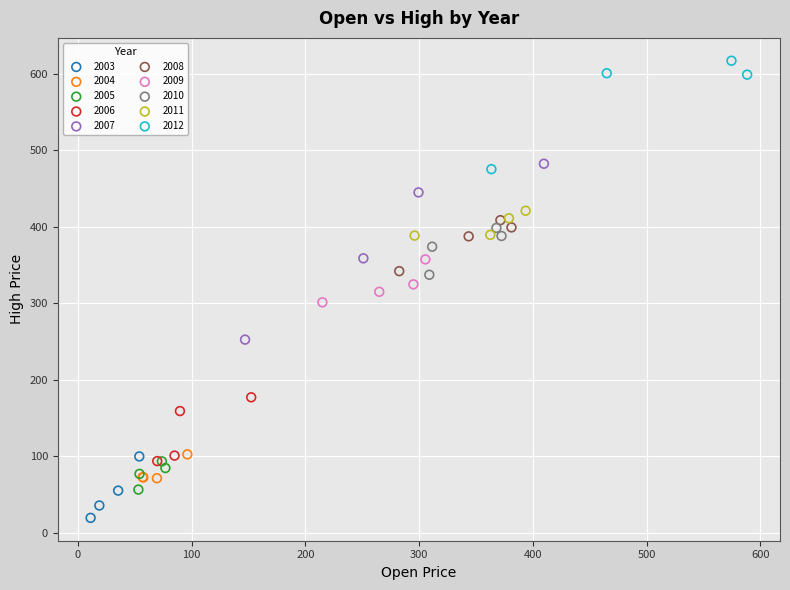

Which series reaches the maximum Y coordinate?

2012